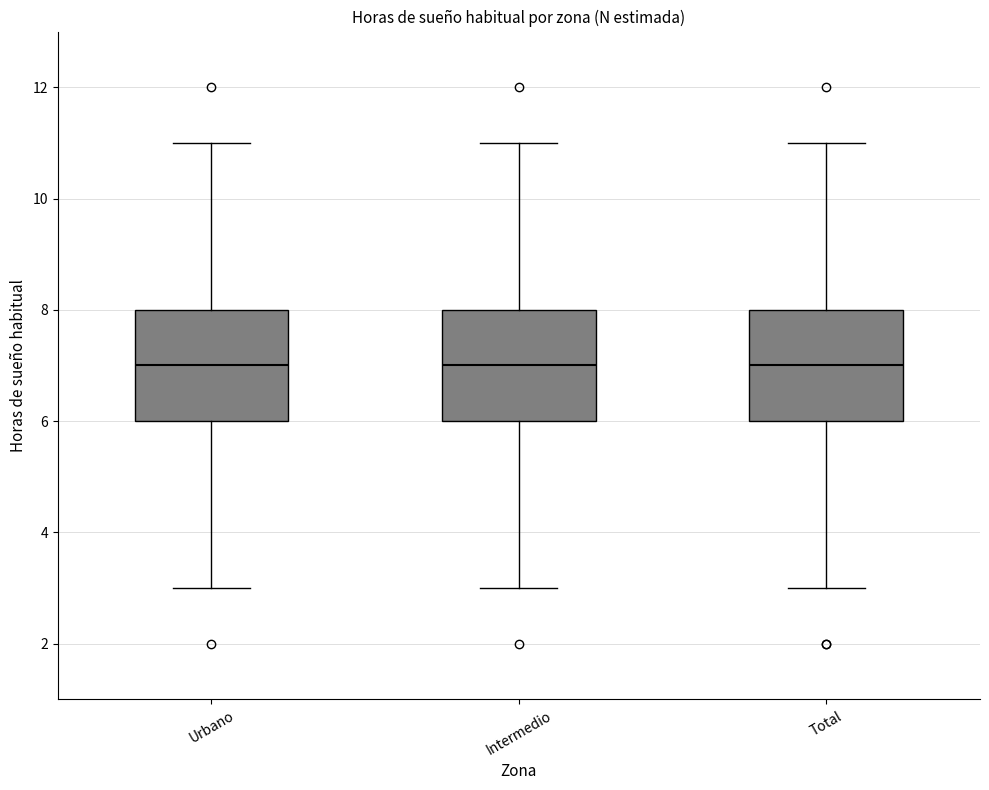

Reading left to right, read every box against the y-axis: the position of its median line, the range the box covers, and the ends of its whiskers. The values are not printed on the chart, so give them approximately, as read against the axis.

Urbano: median 7, box 6 to 8, whiskers 3 to 11
Intermedio: median 7, box 6 to 8, whiskers 3 to 11
Total: median 7, box 6 to 8, whiskers 3 to 11